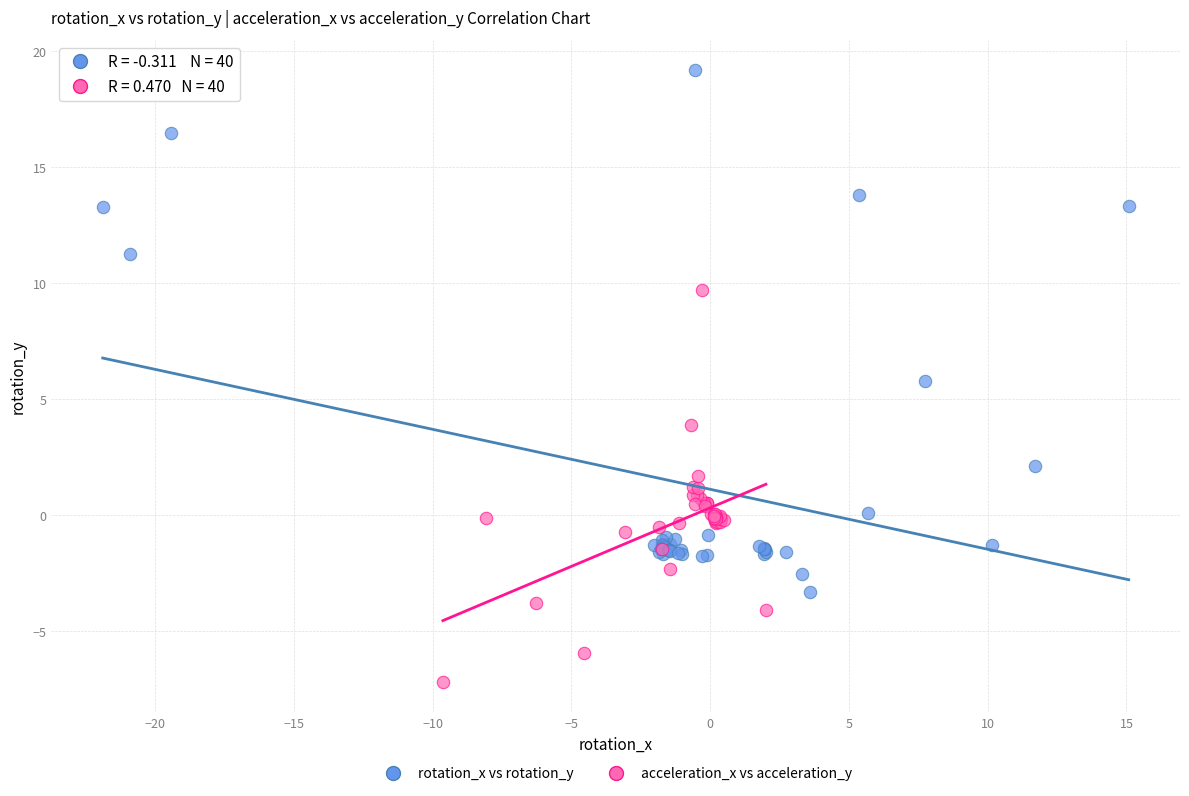

Which series contains the highest Y value?

rotation_x vs rotation_y